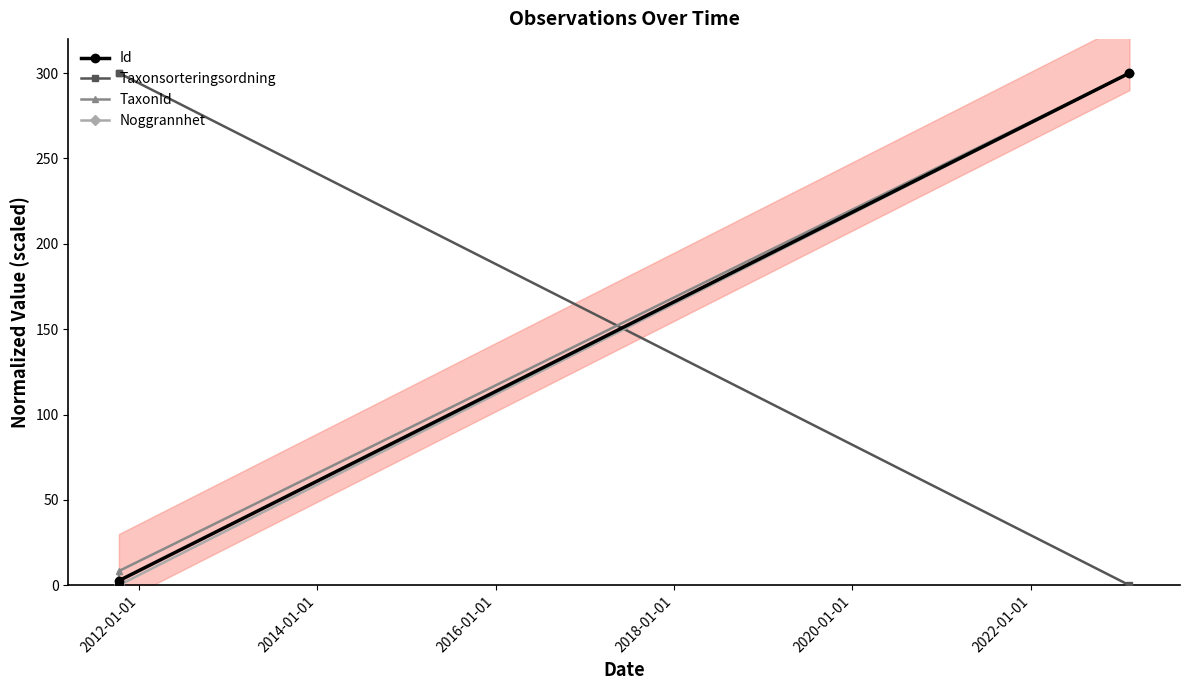

Which series has the widest spread of values?

Id